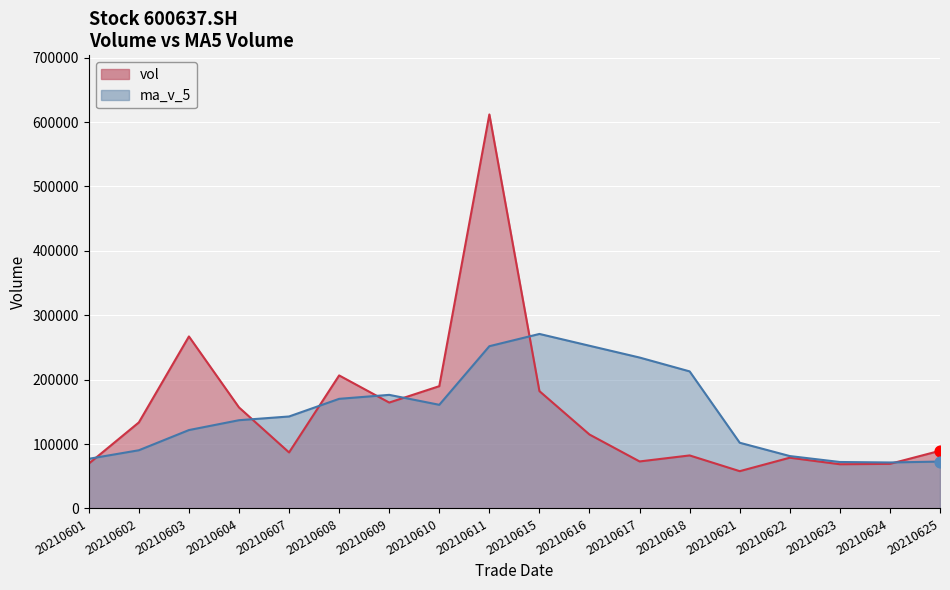

Which series has the largest total across all categories?

vol